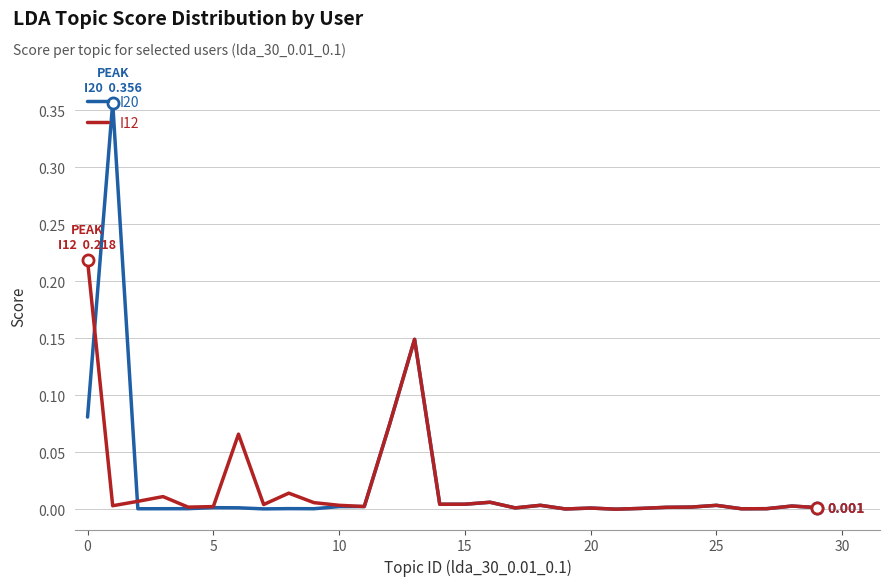

True or false: I20 has more than 1 points higher than both neighbors.

True